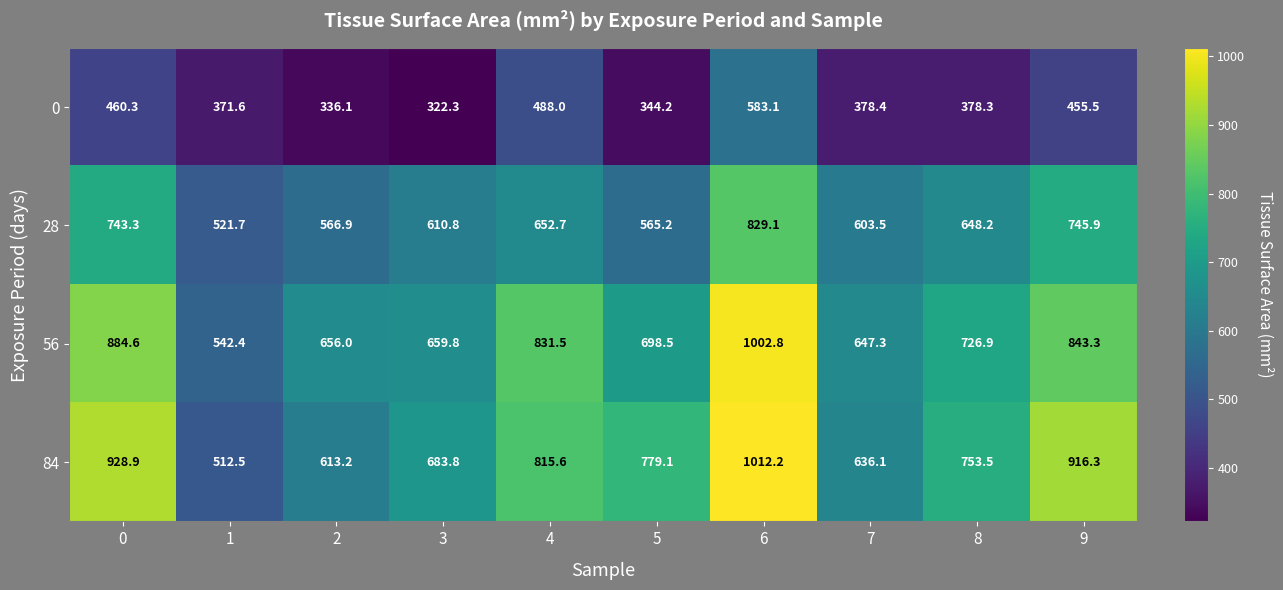

Is it true that 84 equals 512.5 at 1?

True